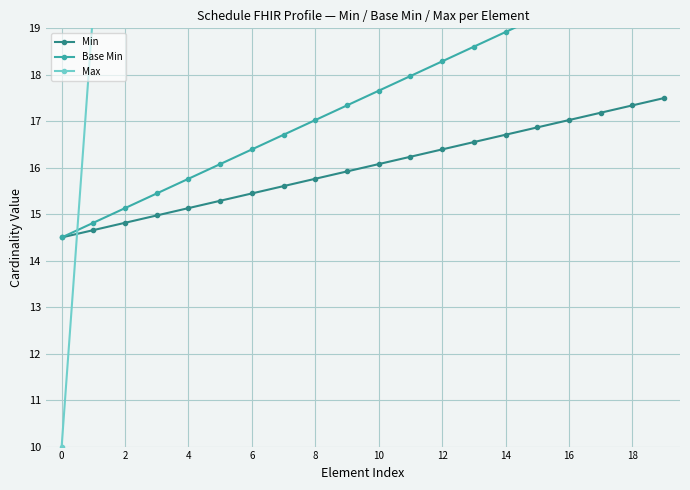

What are all the series names shown in the legend?

Min, Base Min, Max